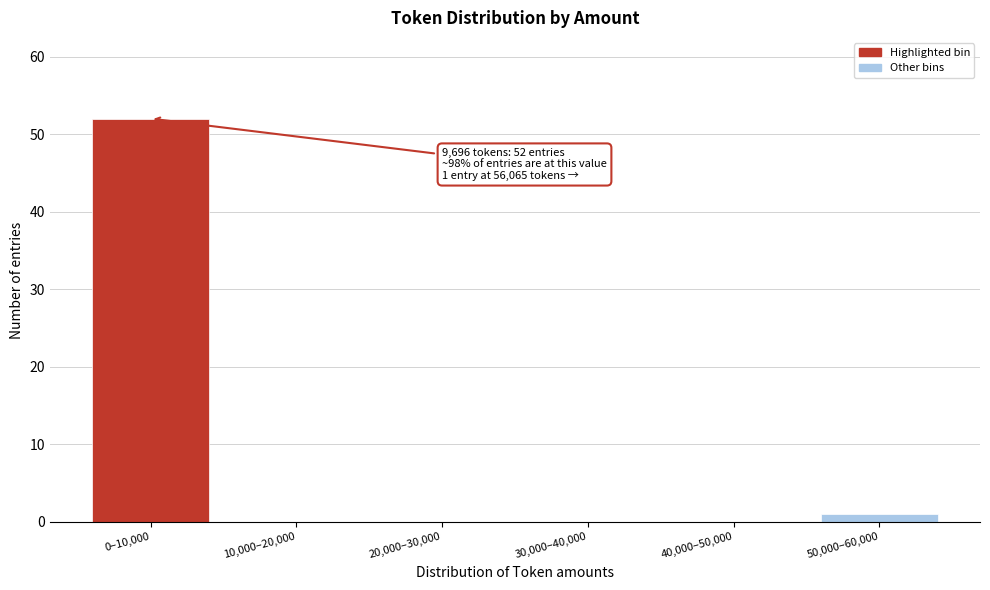

Reading right to left, what are all the values shown in this chart?

50,000–60,000=1	40,000–50,000=0	30,000–40,000=0	20,000–30,000=0	10,000–20,000=0	0–10,000=52